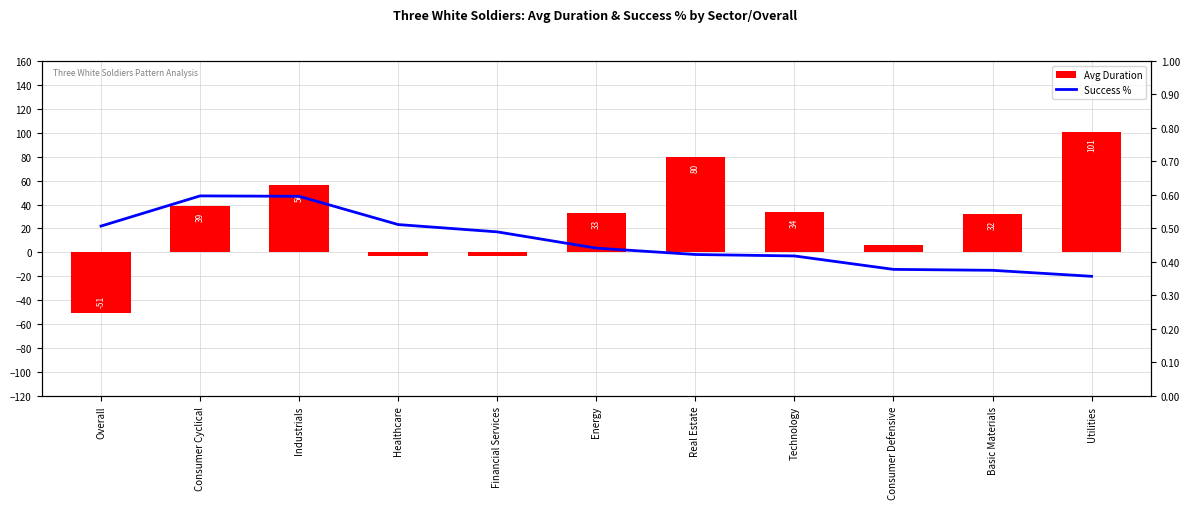

What is the difference between the second highest and minimum values in the Success % series?

0.2